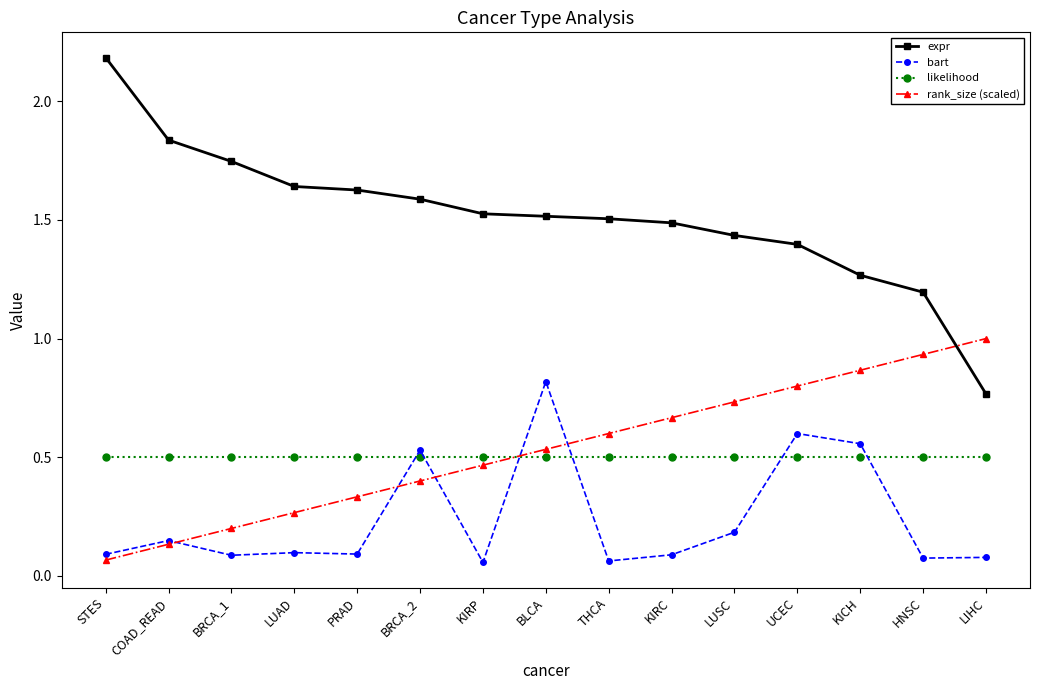

Which category has the lowest value in the expr series?

LIHC